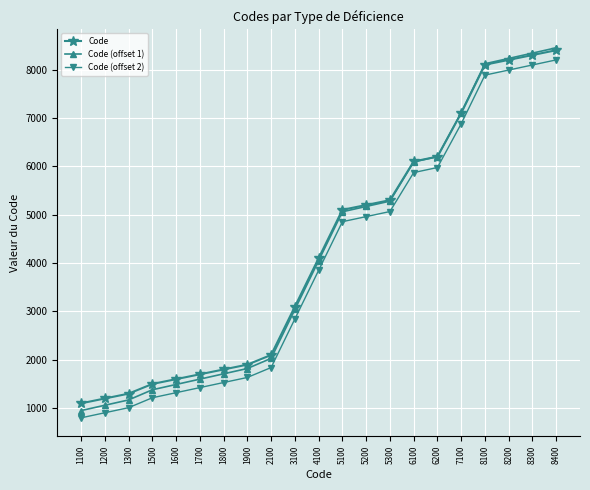

True or false: Code has more than 0 interior local peaks.

False